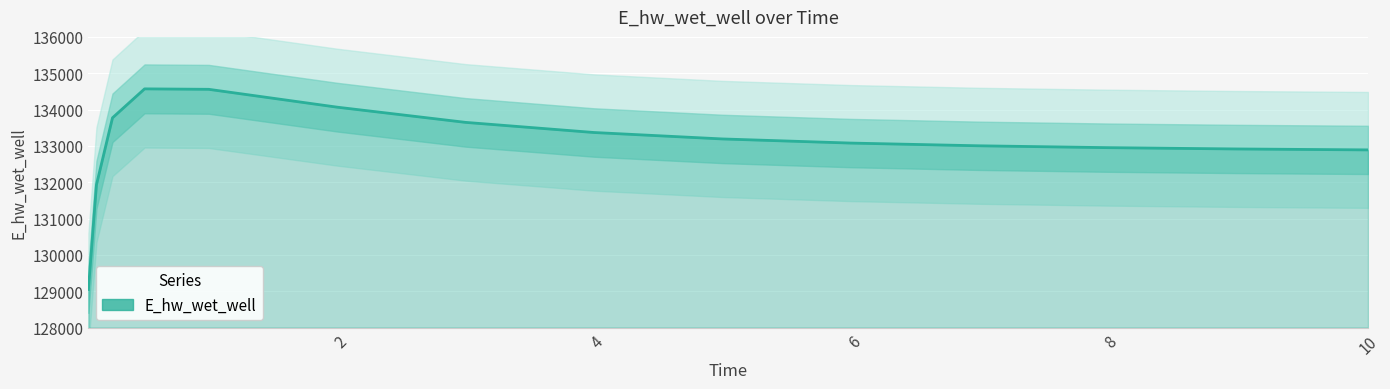

What is the difference between the maximum and minimum values?

5521.0